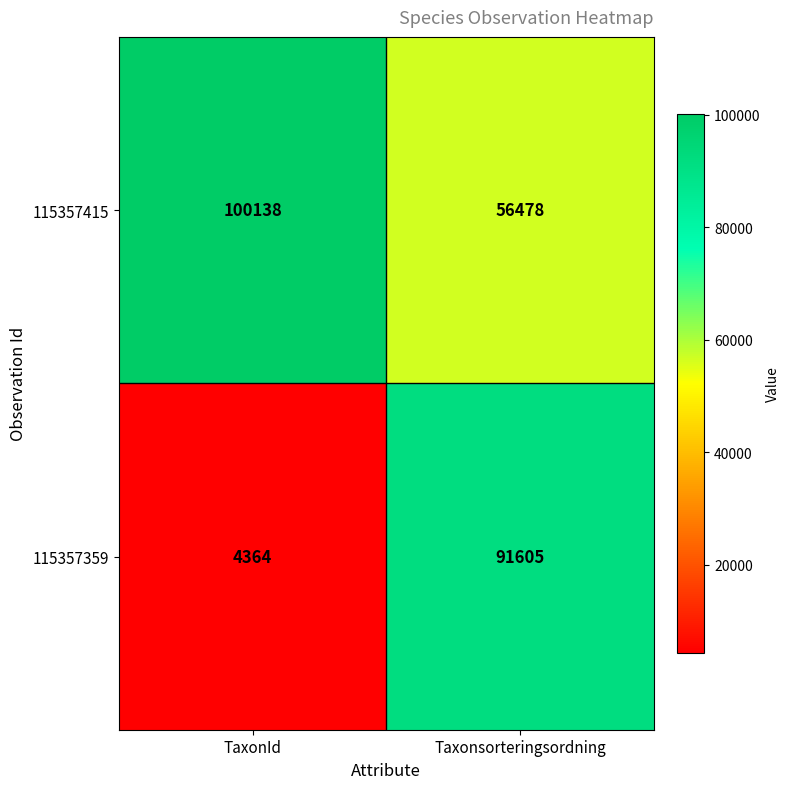

At which category does the chart reach its peak across all series?

TaxonId